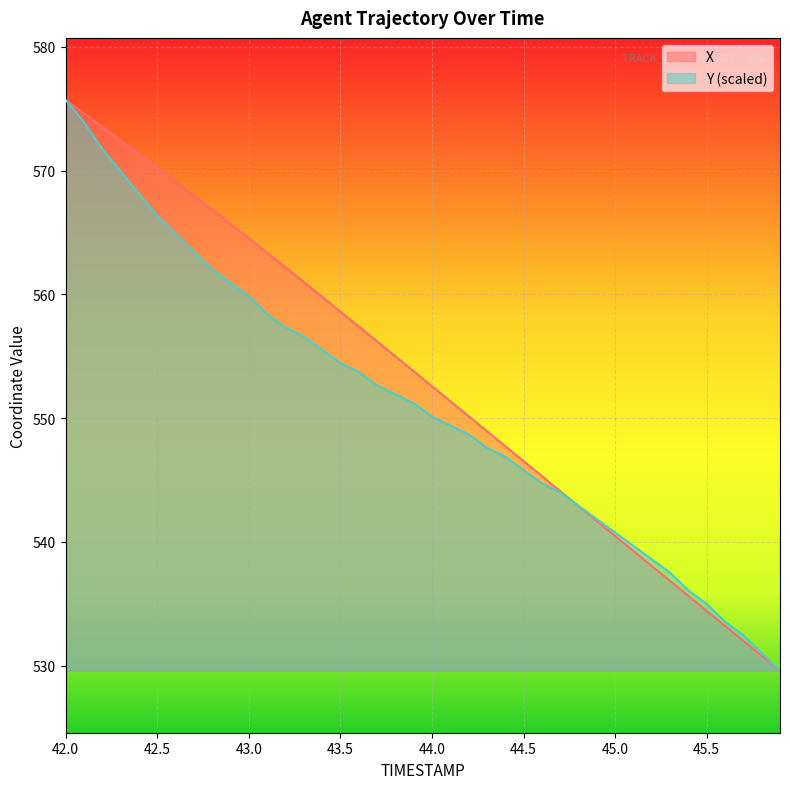

Is it true that Y (scaled) equals 545.8 at 44.5?

True